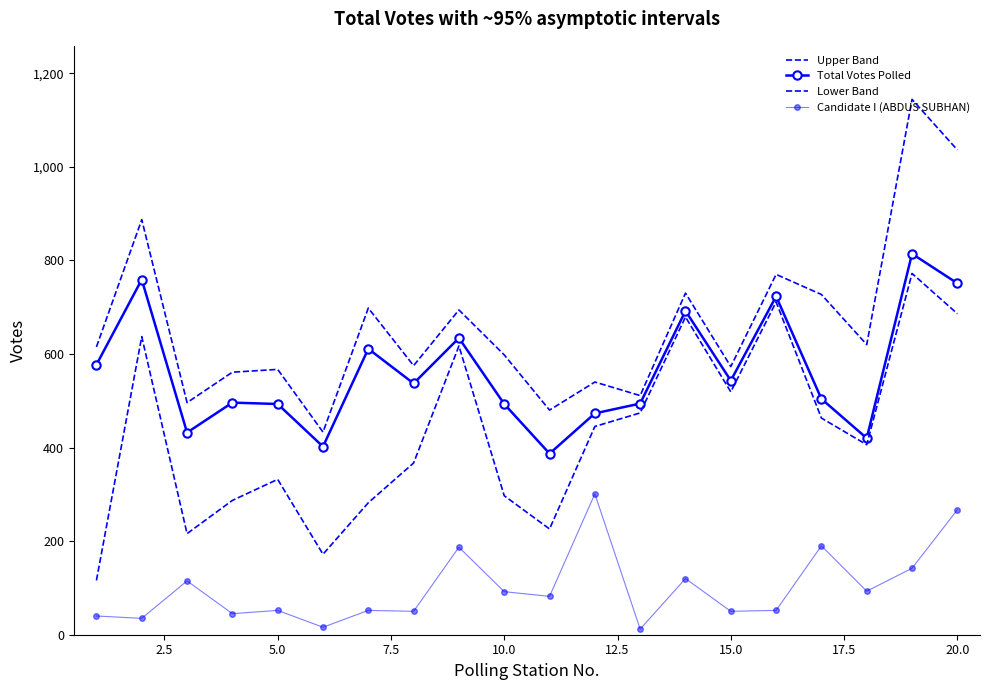

What is the smallest value displayed?

12